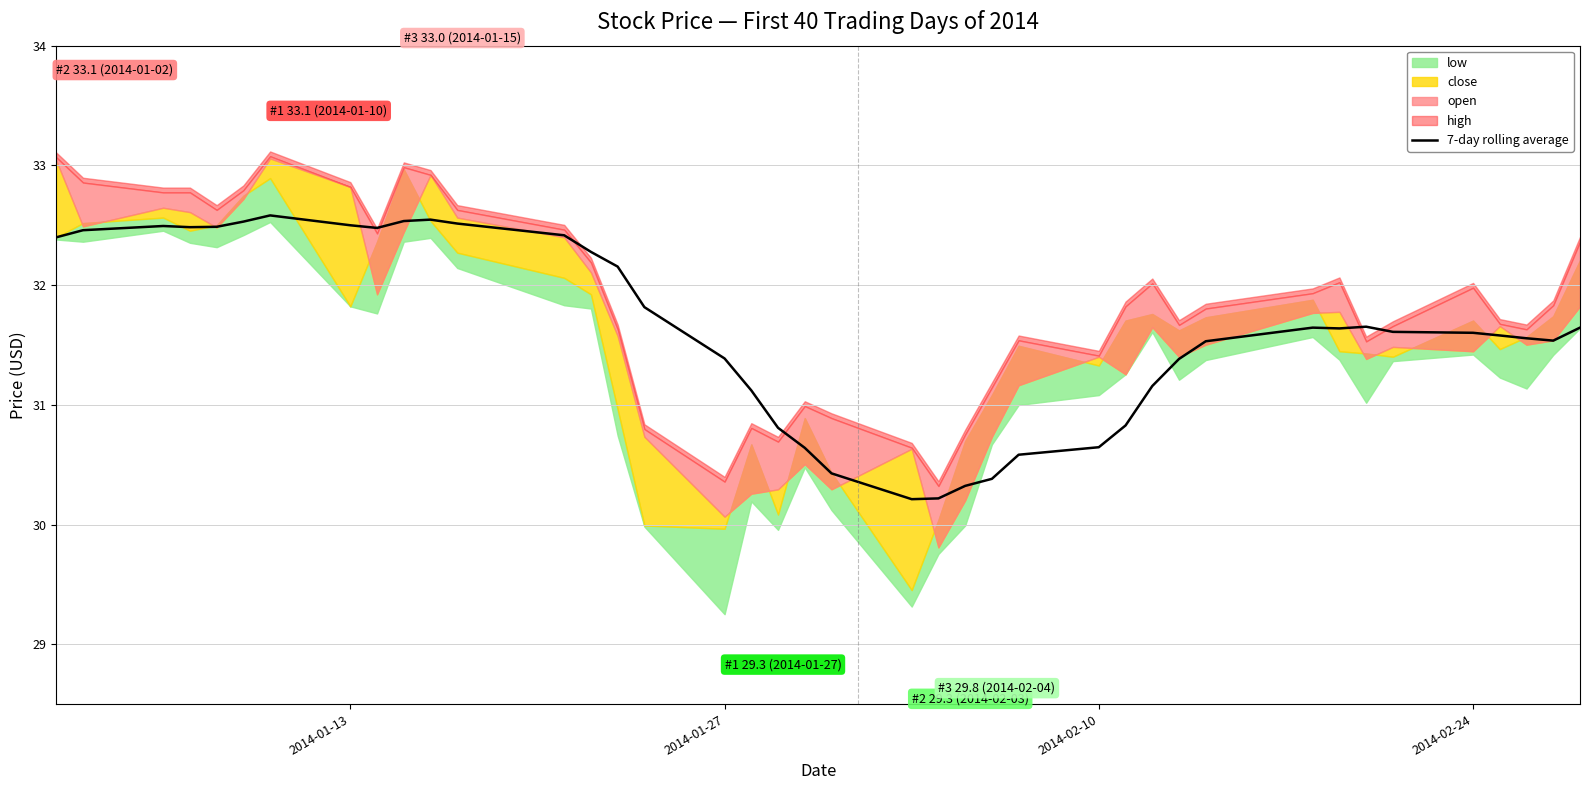

Reading right to left, list all the values displayed in this chart.

31.6	31.5	31.6	31.6	31.6	31.6	31.7	31.6	31.6	31.5	31.4	31.2	30.8	30.6	30.6	30.4	30.3	30.2	30.2	30.4	30.6	30.8	31.1	31.4	31.8	32.2	32.3	32.4	32.5	32.5	32.5	32.5	32.5	32.6	32.5	32.5	32.5	32.5	32.5	32.4